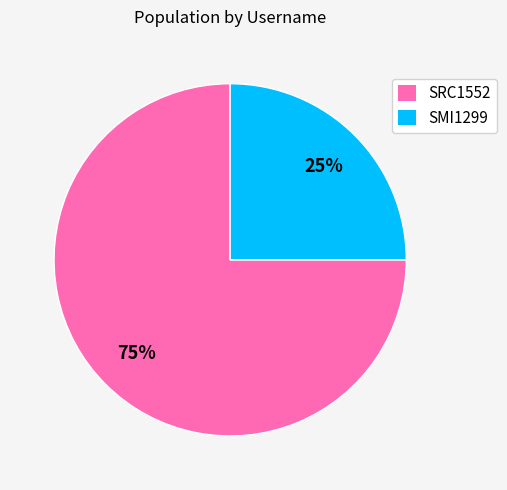

Does SMI1299 account for over 50% of the chart?

No